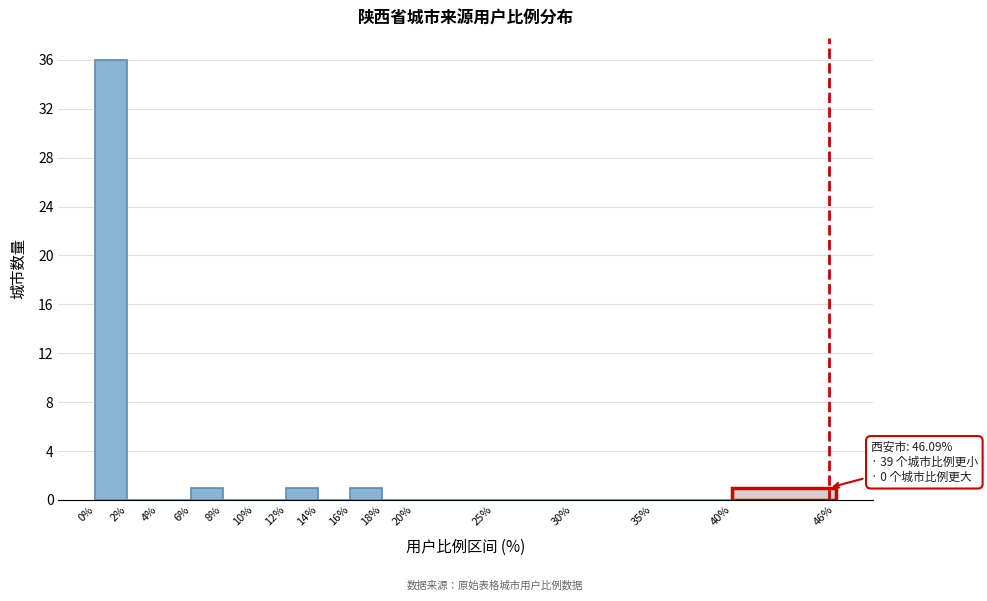

Which range on the x-axis has the tallest bar?

0% to 2%